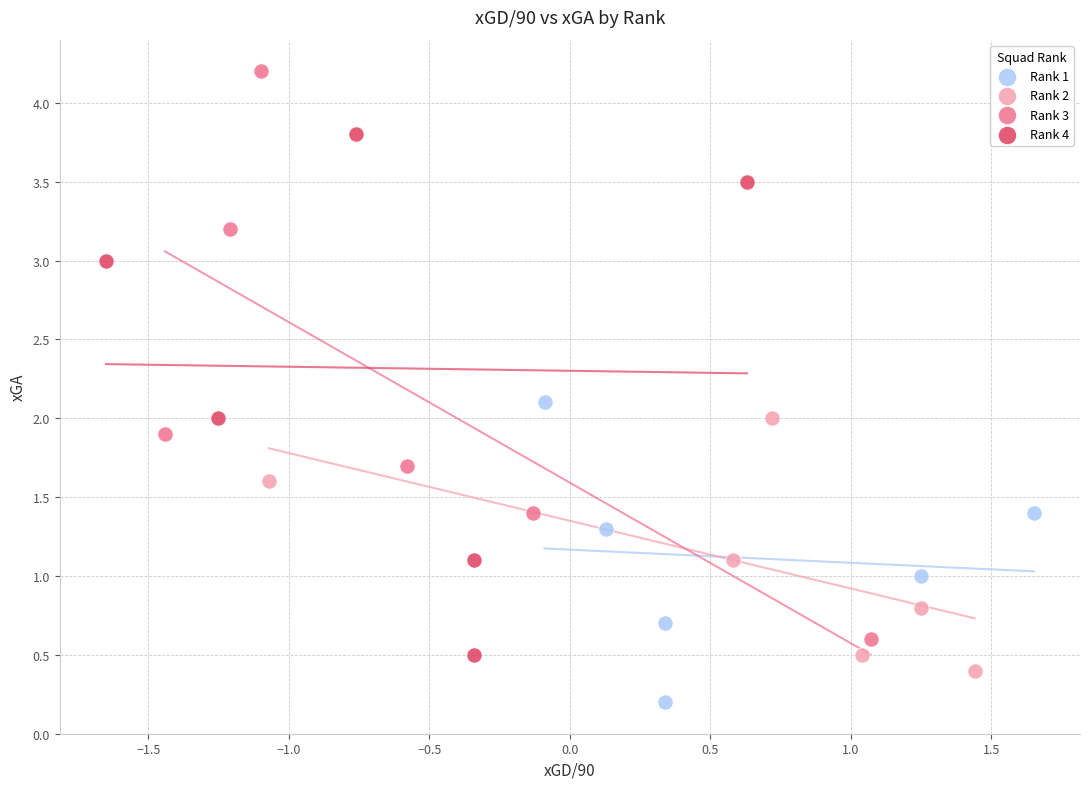

Which series reaches the maximum Y coordinate?

Rank 3